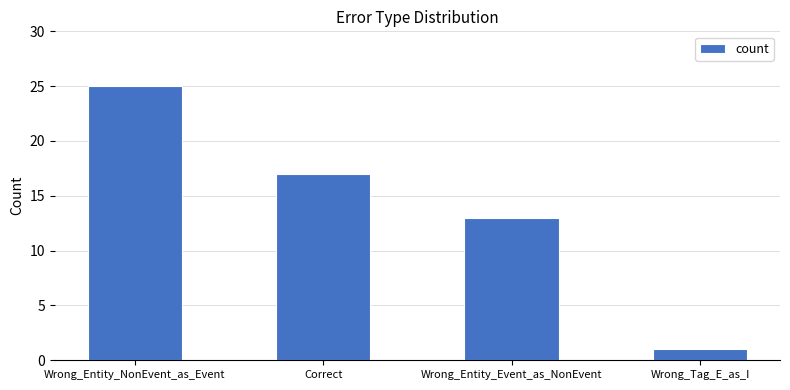

At which label does the data first exceed 17?

Wrong_Entity_NonEvent_as_Event